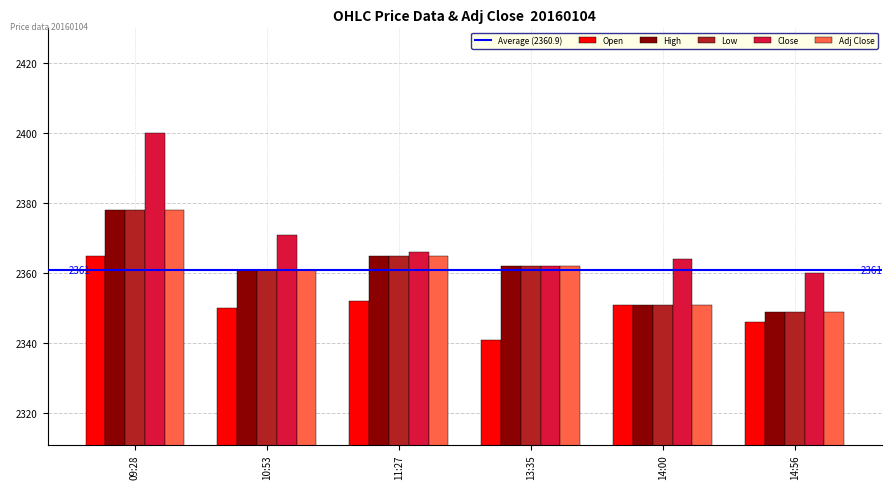

What is the minimum value shown in the chart?

2341